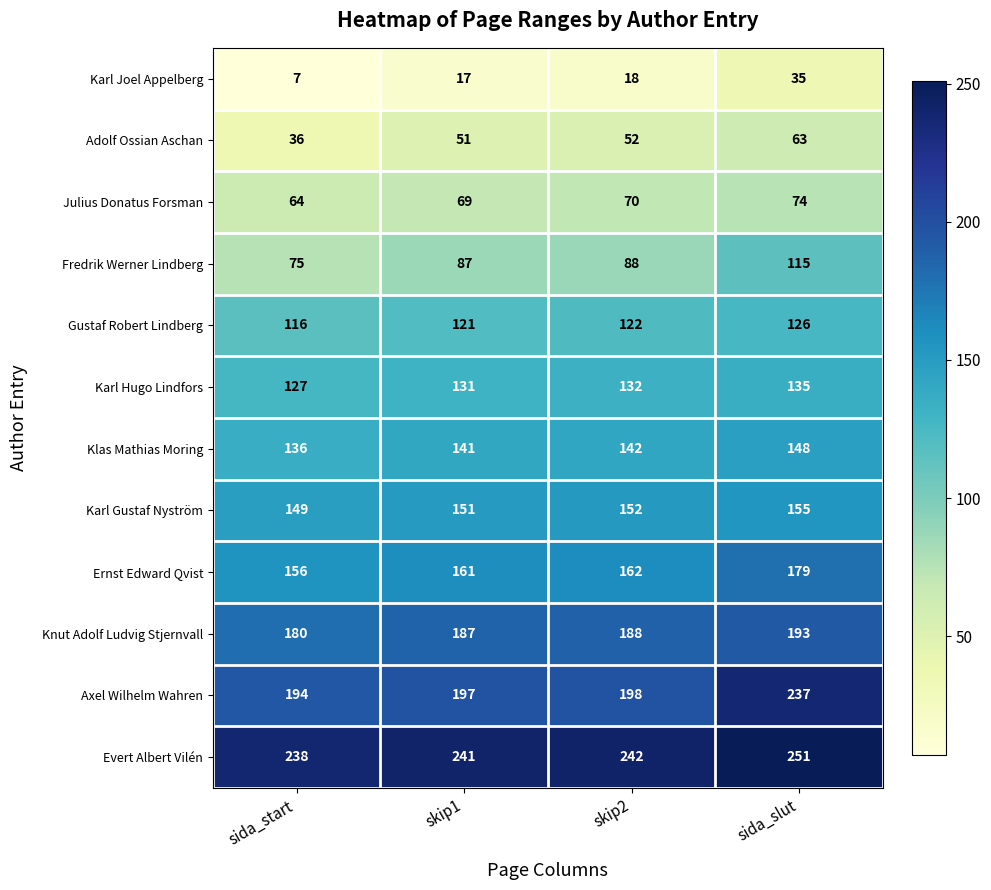

What is the difference between the highest and lowest values at sida_slut?

216